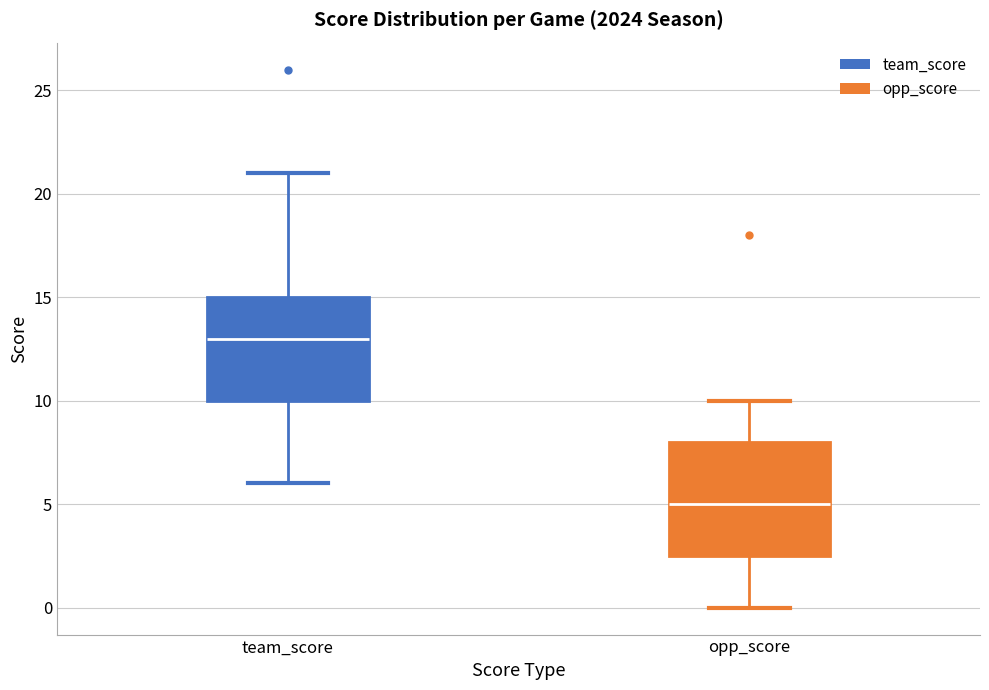

Which box's median line is the highest?

team_score